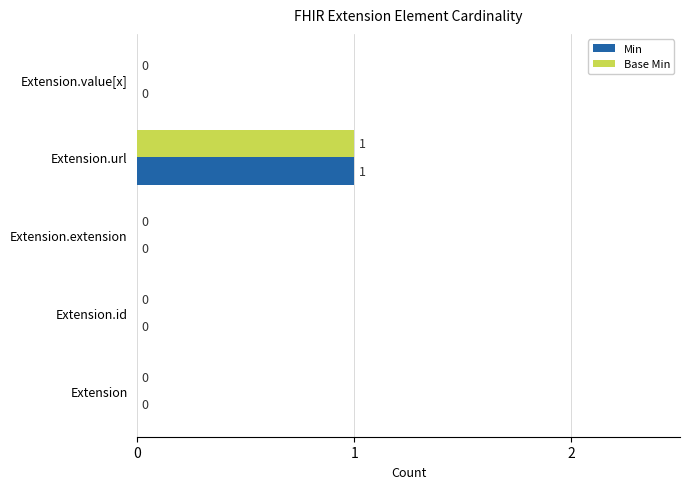

What is the sum of all Base Min values?

1